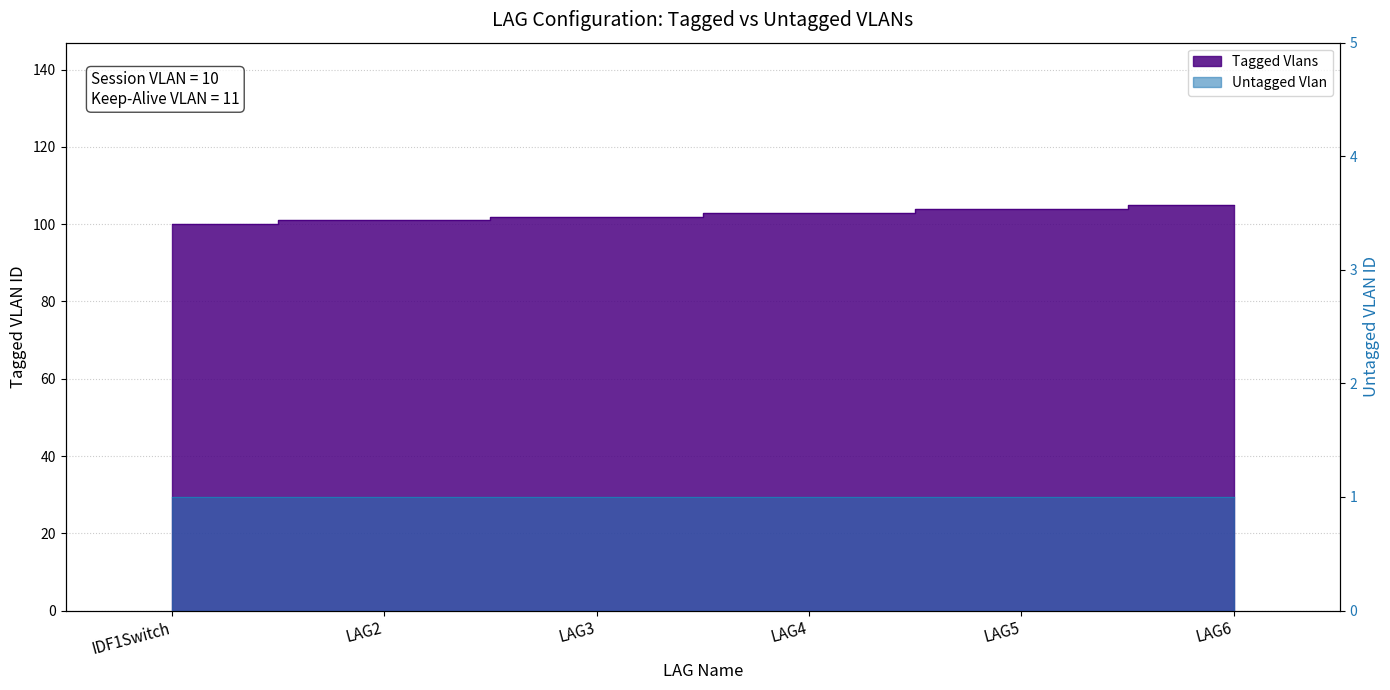

At which label is the value closest to 102?

LAG3